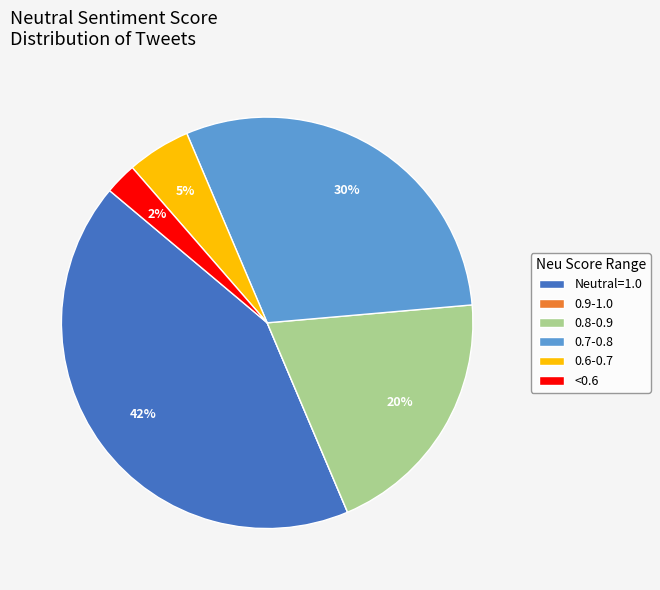

Which has a higher value, 0.8-0.9 or <0.6?

0.8-0.9